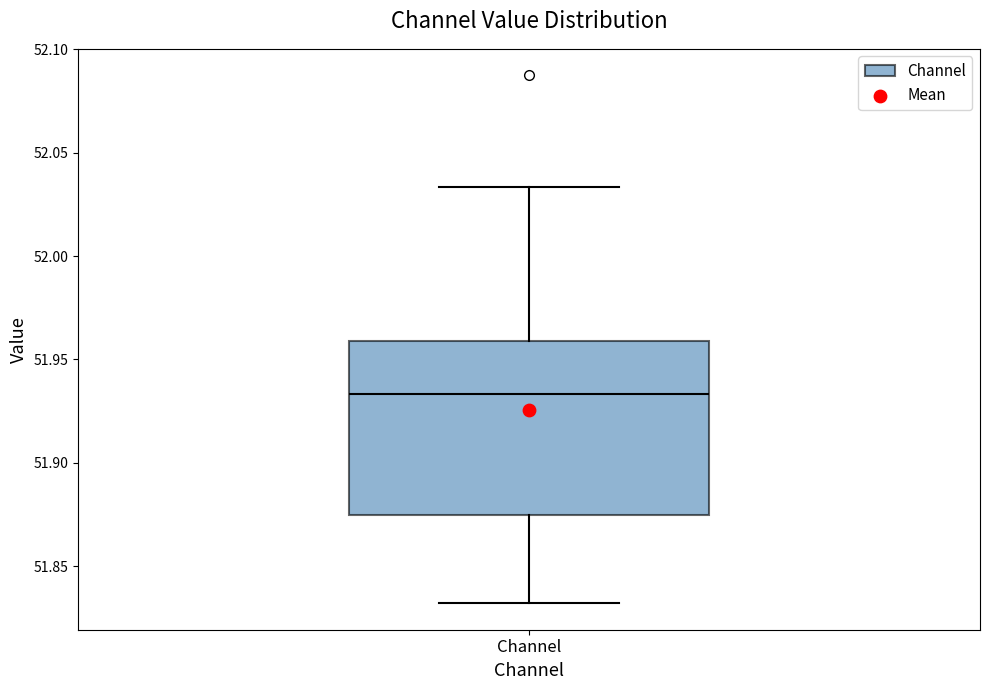

Transcribe this box plot: give where the median line is, the range the box spans, and where the two whiskers end, as read against the y-axis. The values are not printed on the chart, so give them approximately, as read against the axis.

median 51.935, box 51.875 to 51.960, whiskers 51.830 to 52.035